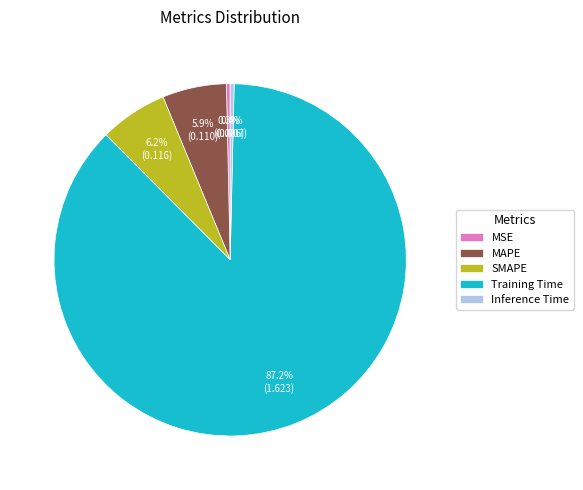

Count the number of slices in the pie.

5